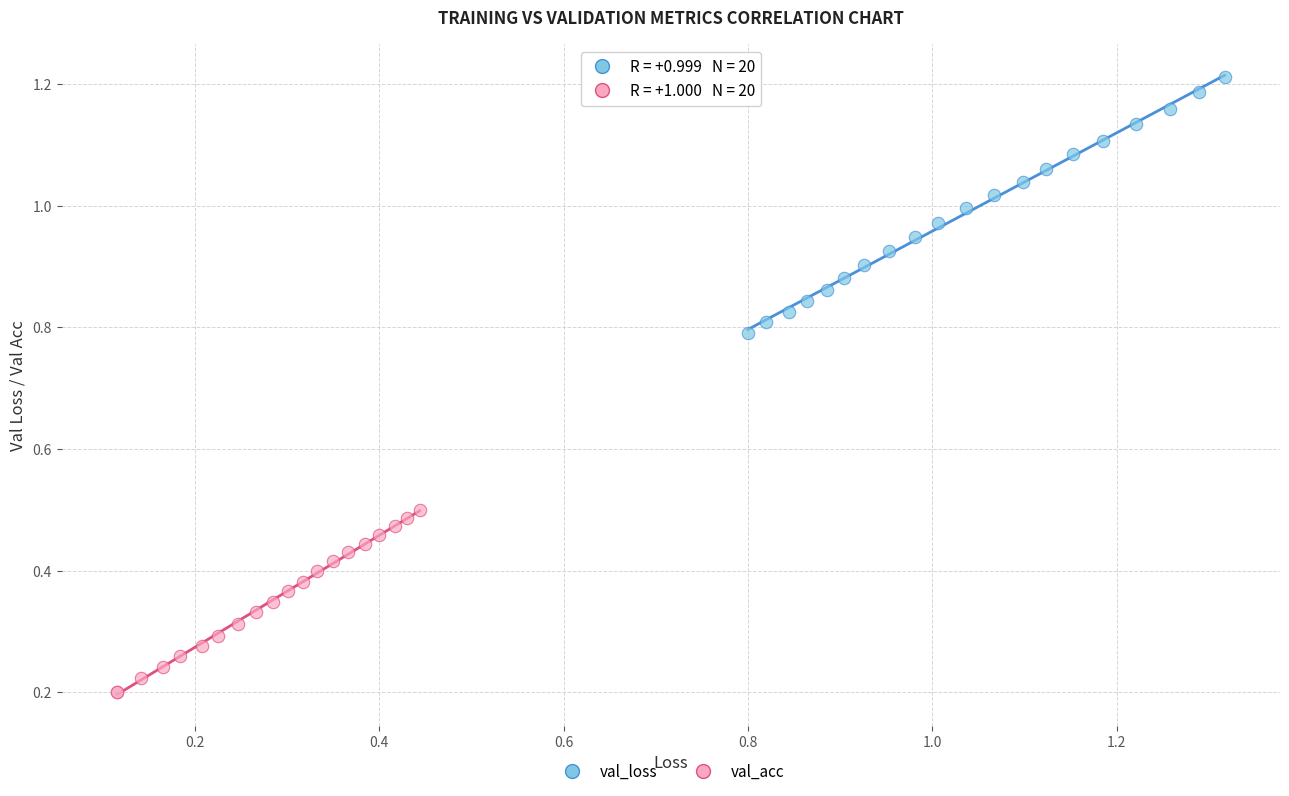

What are all the series names shown in the legend?

val_loss, val_acc